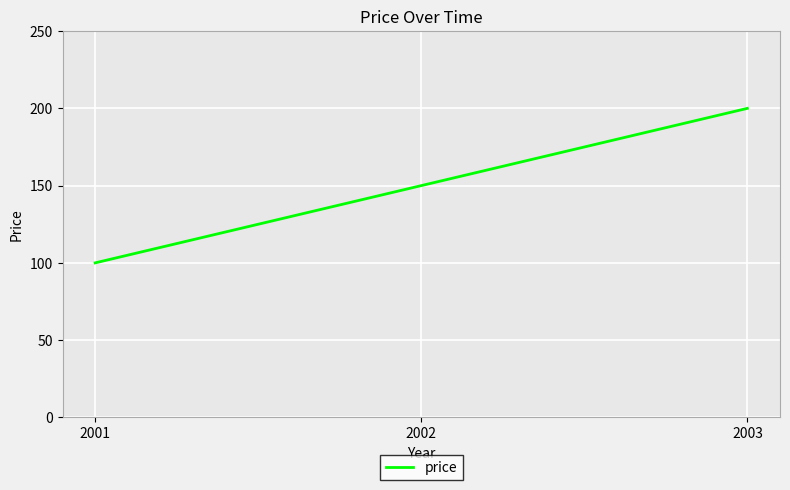

What is the approximate value at 2001, to the nearest 50?

100